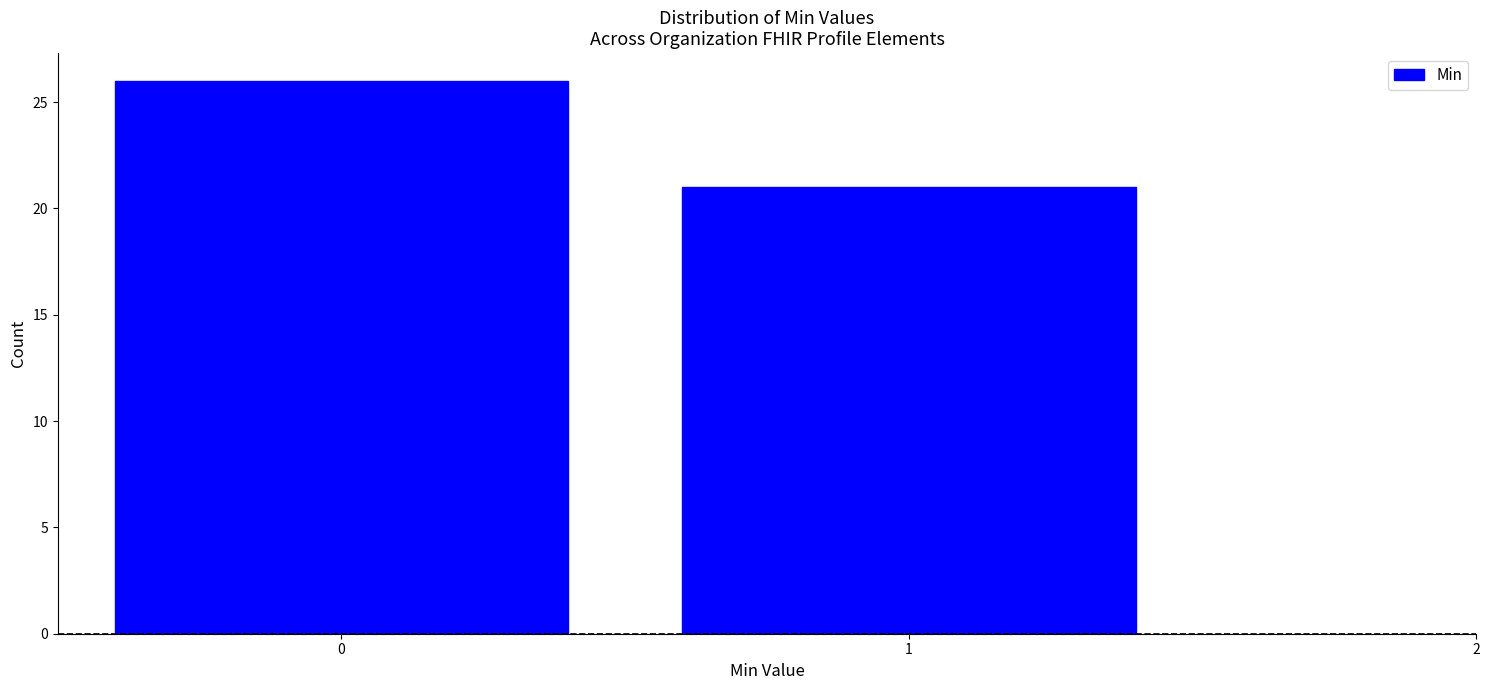

Reading left to right, transcribe all the data shown in this chart.

26	21